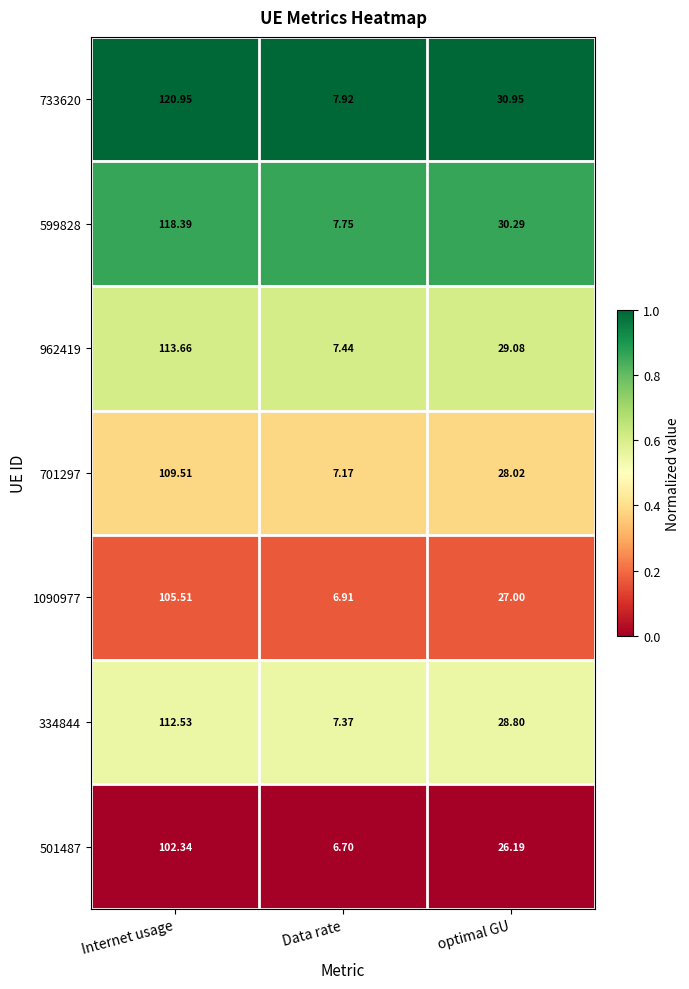

List the labels in order of 733620 value, smallest first.

Data rate, optimal GU, Internet usage